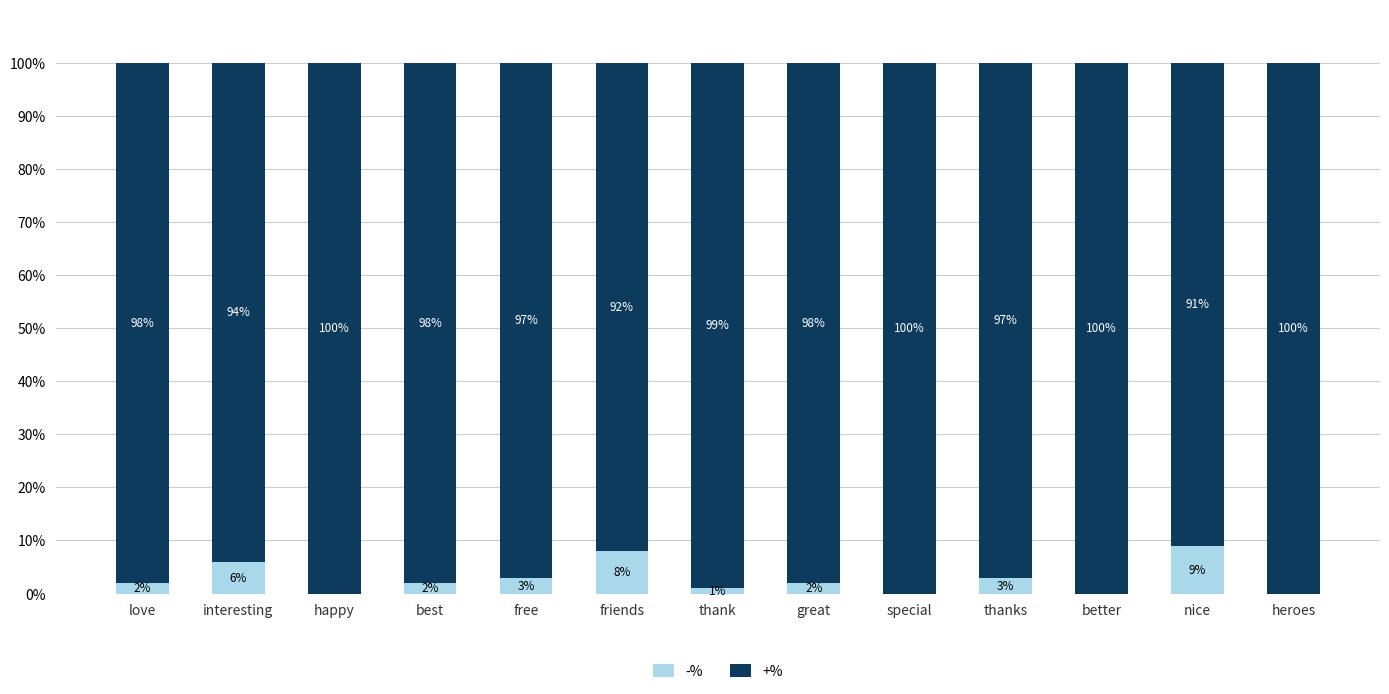

What is the total value across all series at interesting?

100